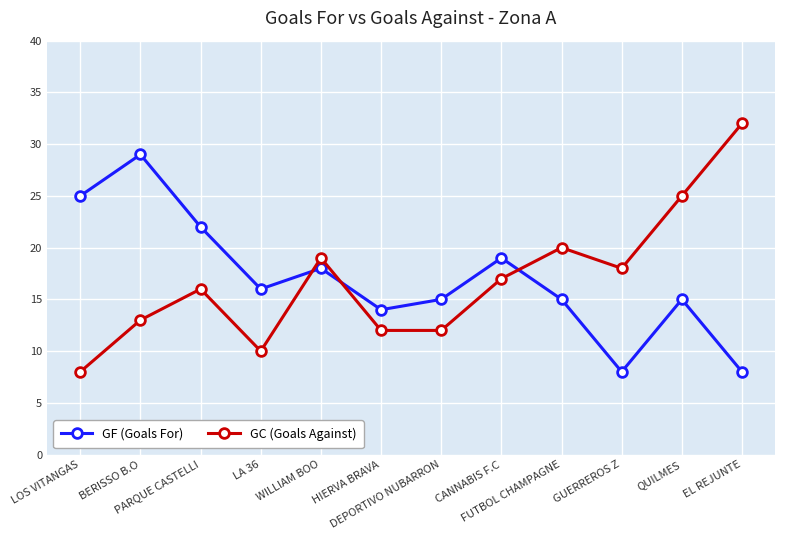

What is the minimum value for GF (Goals For)?

8